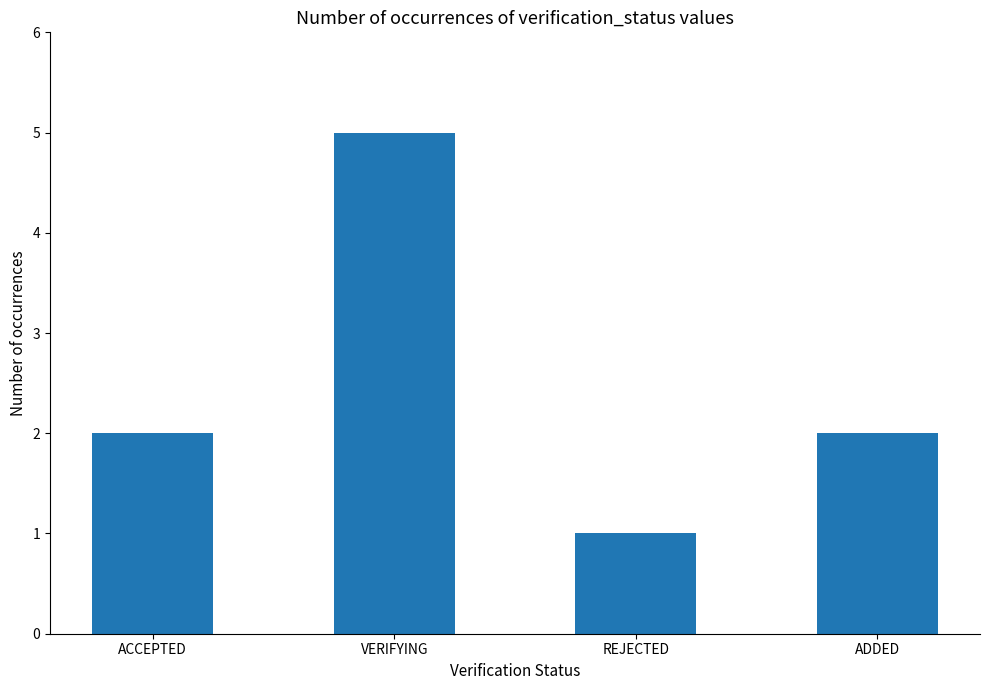

Approximately how many times larger is the value at ADDED compared to REJECTED?

2.0